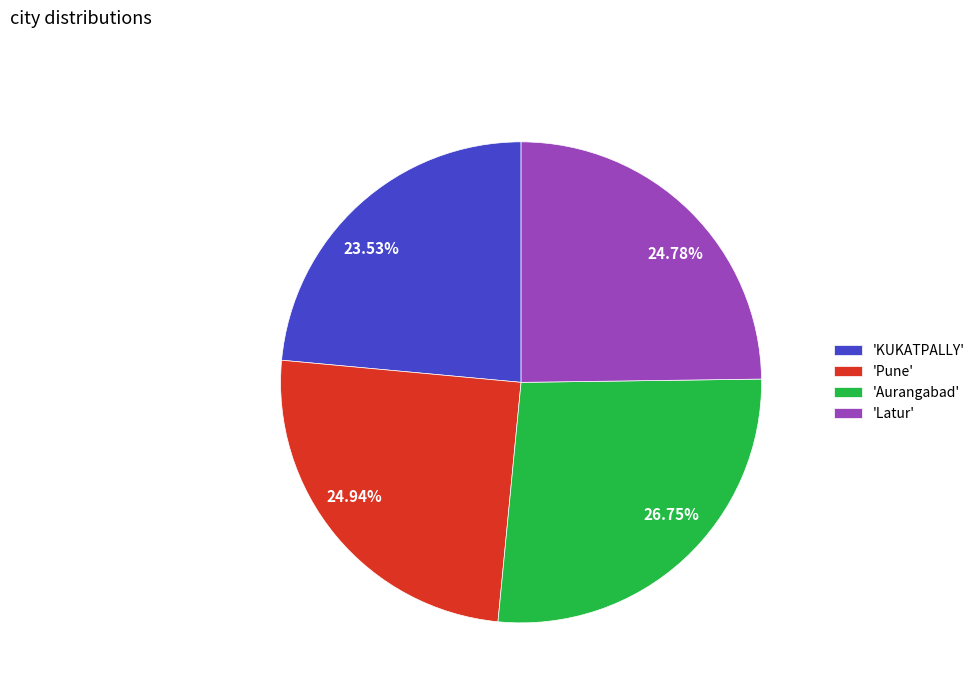

Is there a majority slice in this chart?

No